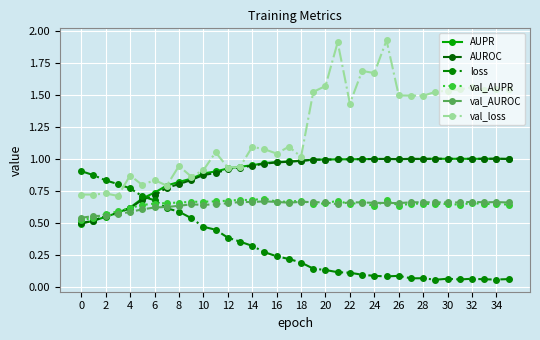

What is the sum of all val_AUPR values?

23.2